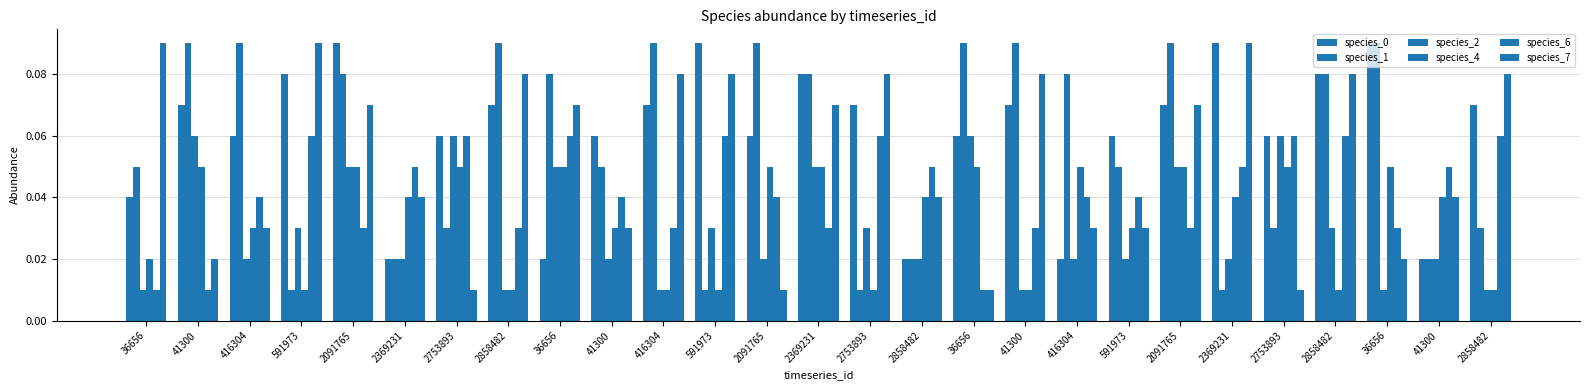

True or false: species_7 has a value of 0.0 at 2753893.

True